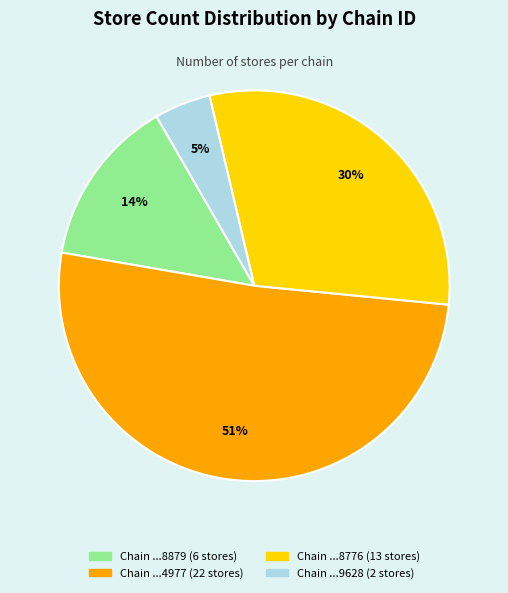

How many slices are in this pie chart?

4